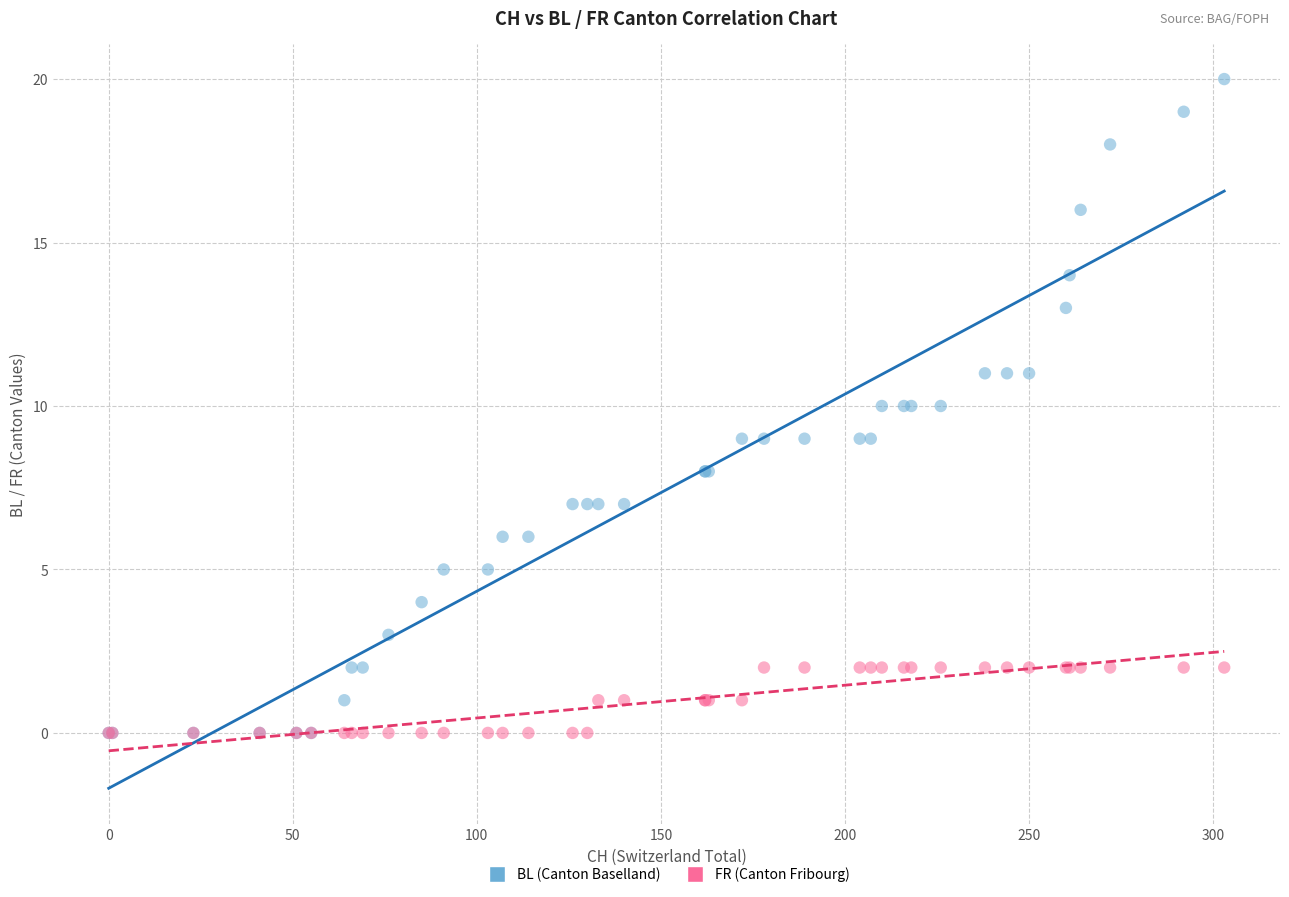

Which series contains the highest Y value?

BL (Canton Baselland)